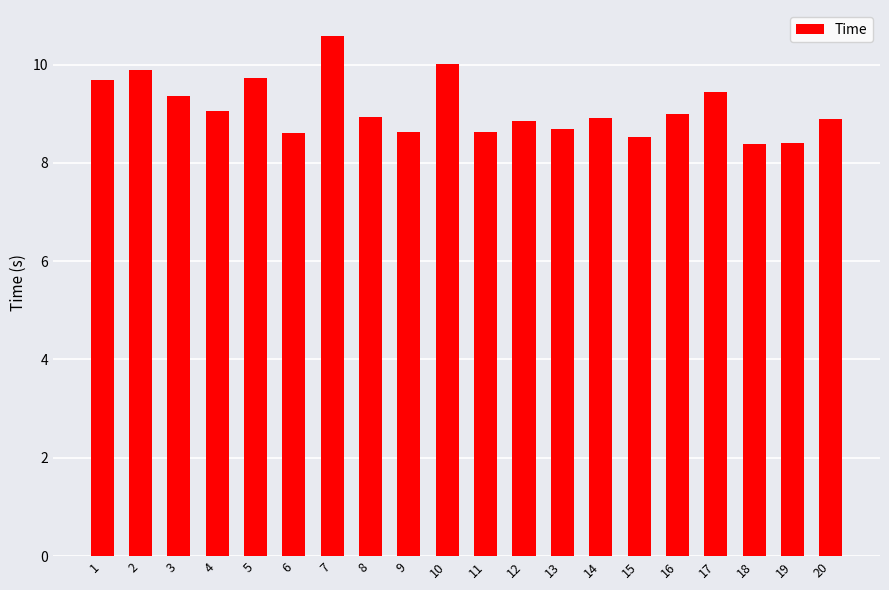

What is the difference between the maximum and second lowest values?

2.2